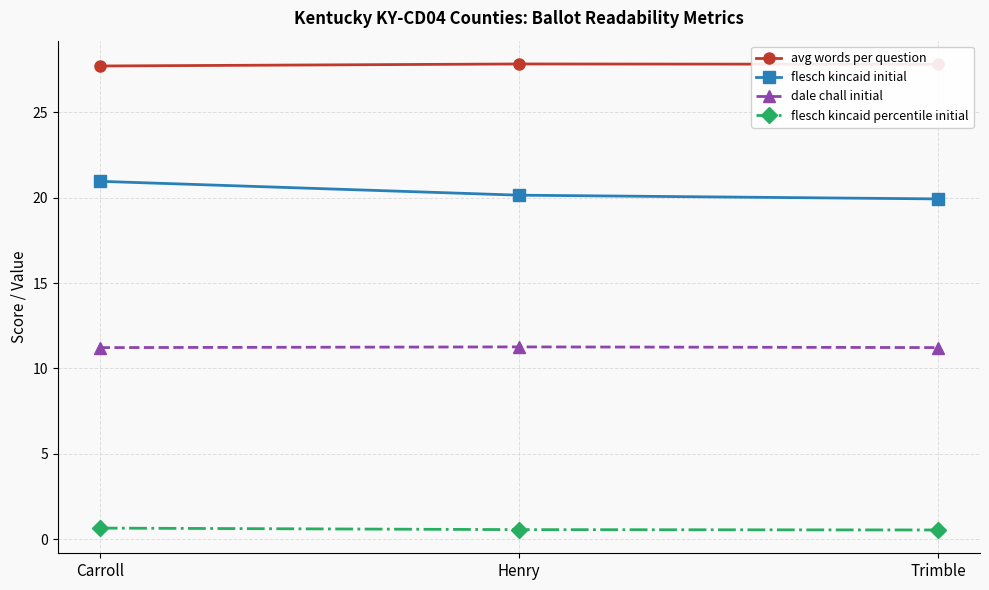

True or false: dale chall initial has a value of 3.8 at Trimble.

False